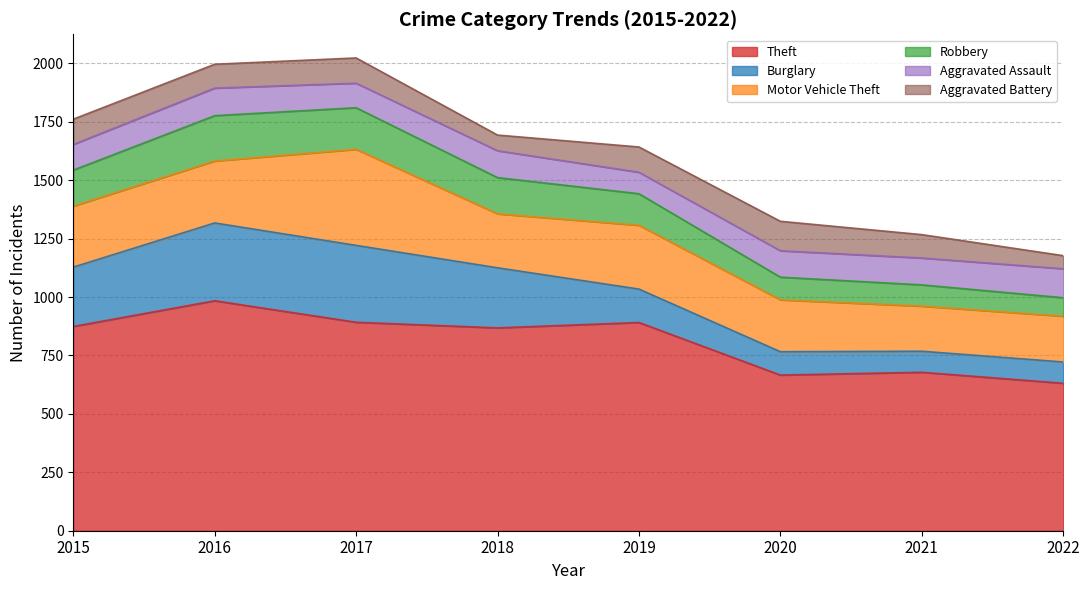

Does the chart have visible grid lines?

Yes